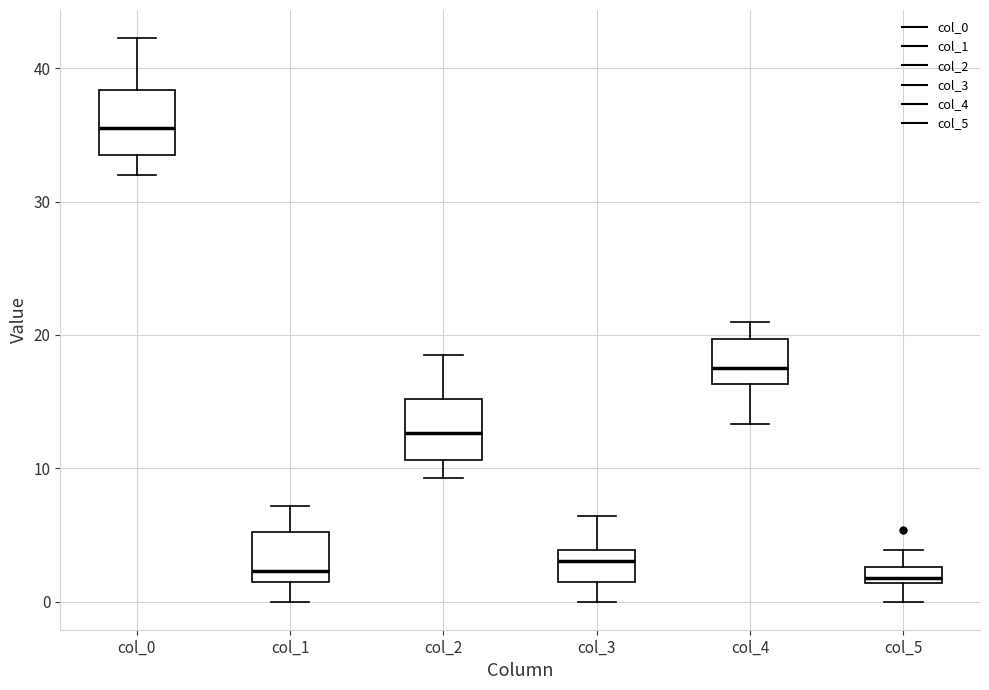

Where is the upper edge of the box for col_2 on the y-axis? The values are not printed on the chart, so give them approximately, as read against the axis.

15